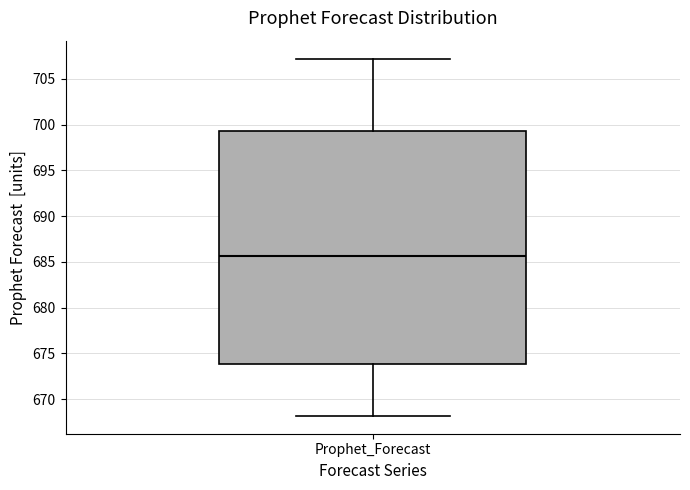

Where is the lower edge of the box for Prophet_Forecast on the y-axis? The values are not printed on the chart, so give them approximately, as read against the axis.

674.0